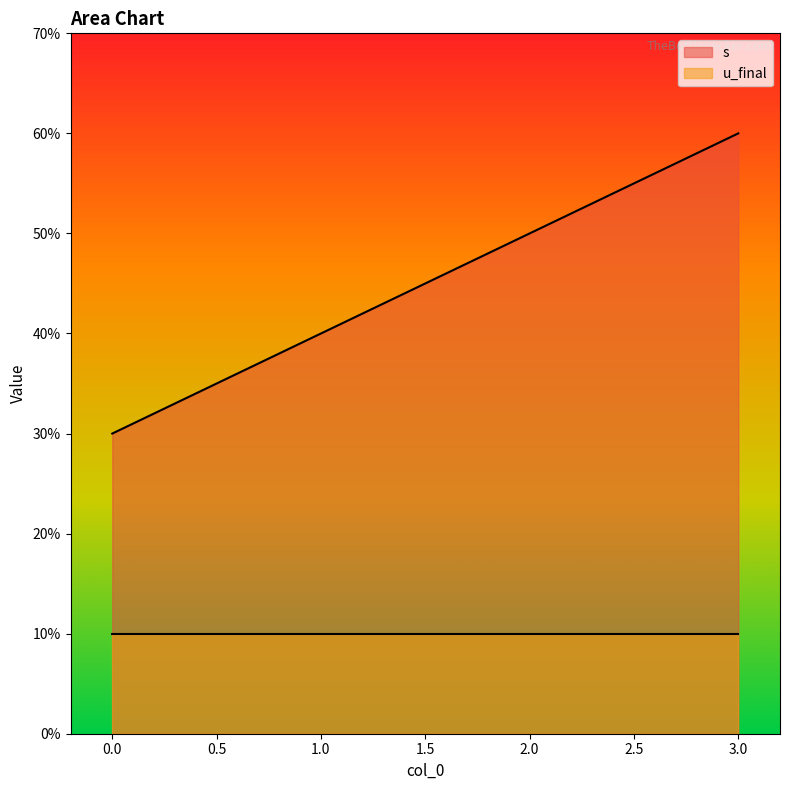

The chart shows a value of 6 at 3. True or false?

True